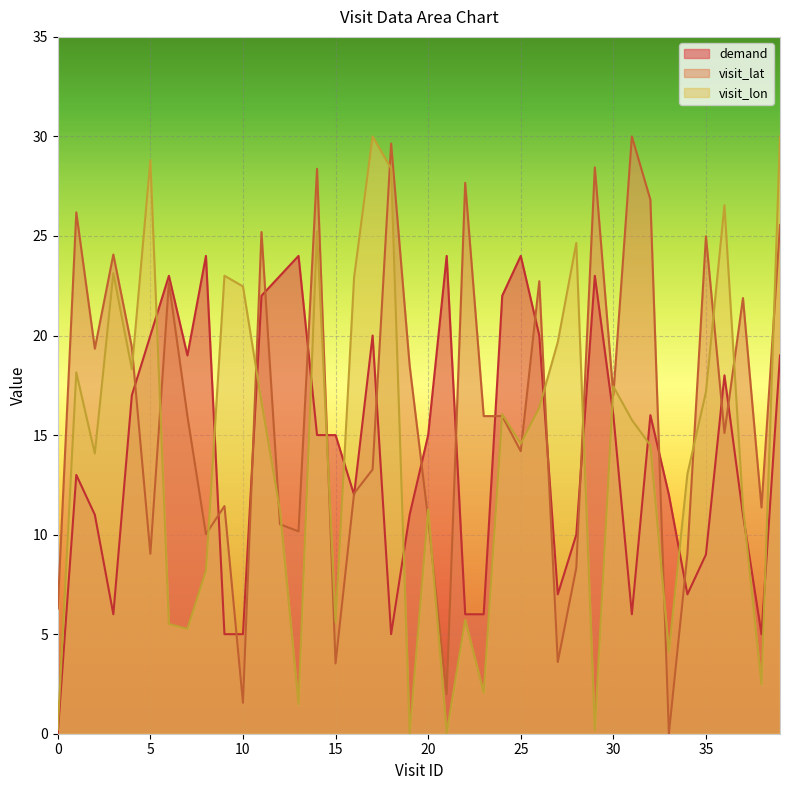

Where do visit_lat_scaled and demand first cross each other?

4 and 5